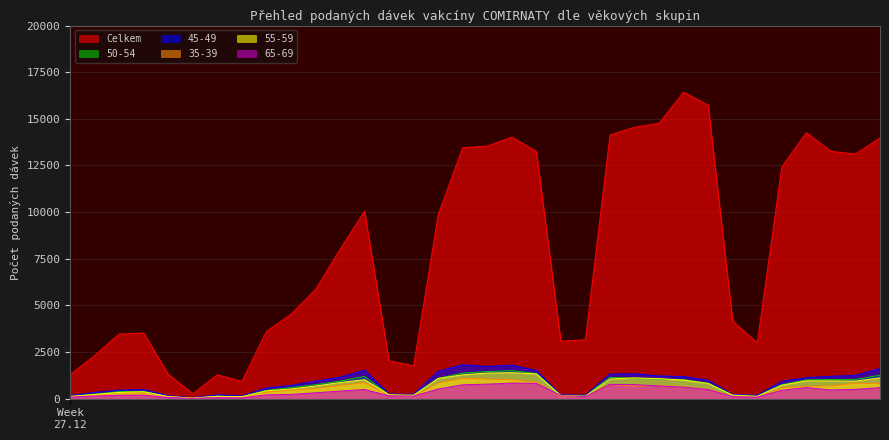

What is the approximate value of 45-49 at 12.01.2021, to the nearest 50?

1800